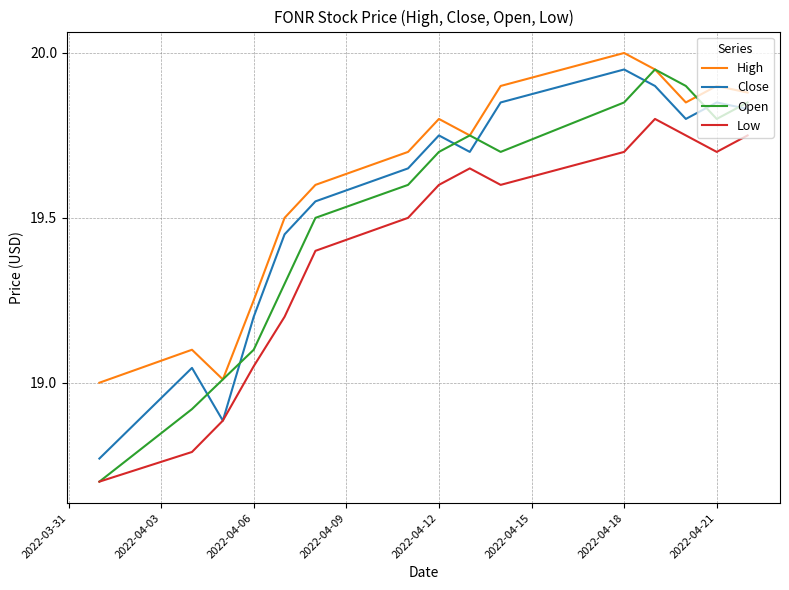

What are all the series names shown in the legend?

High, Close, Open, Low